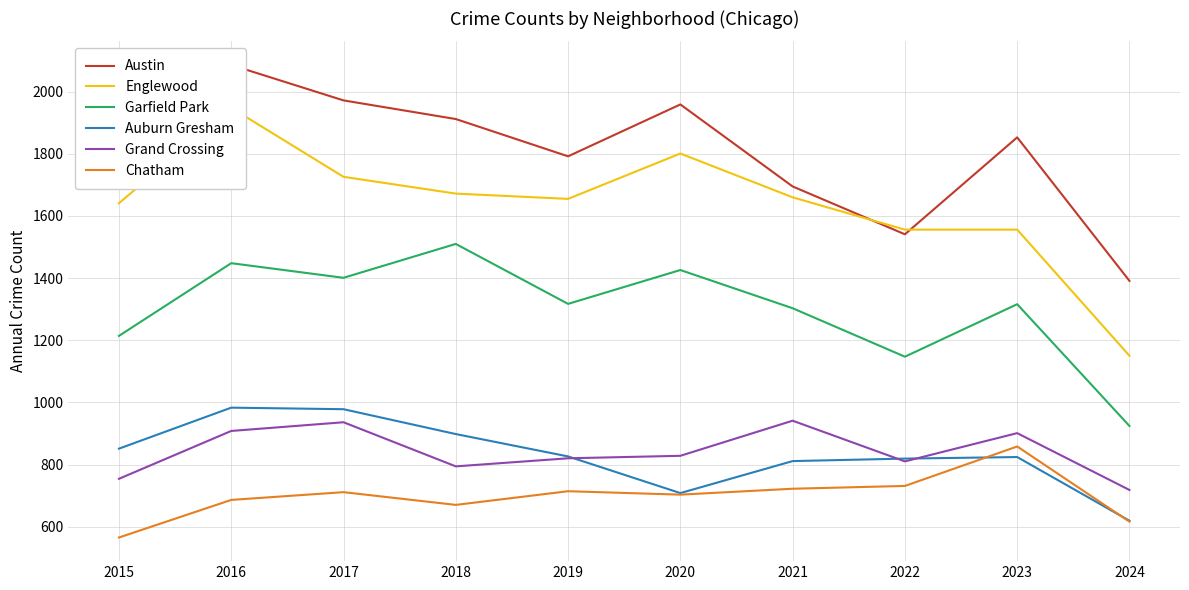

Is it true that Grand Crossing equals 901 at 2023?

True